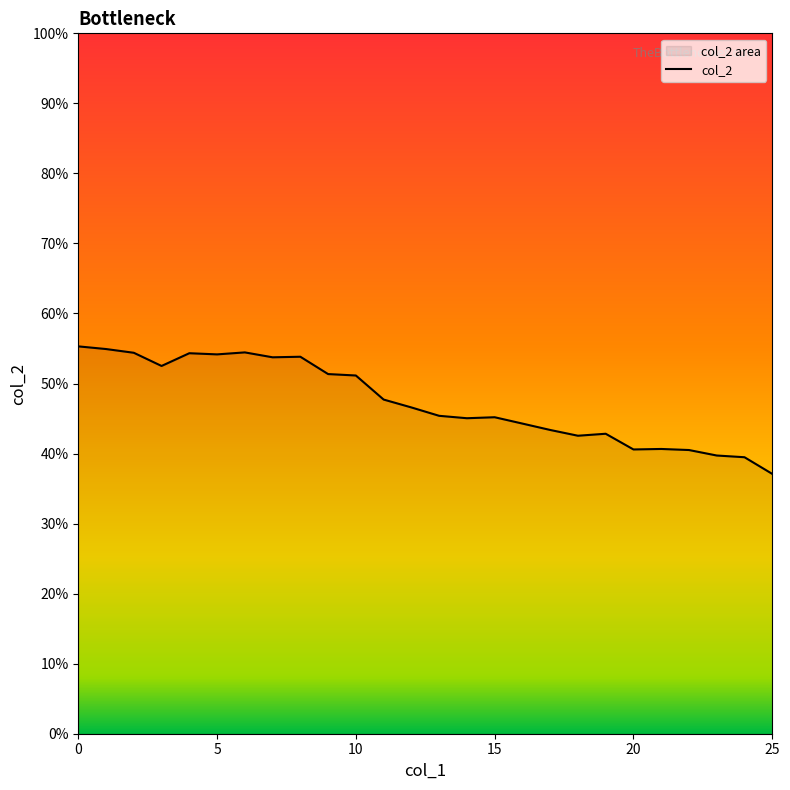

What is the difference between the maximum and minimum values?

0.2